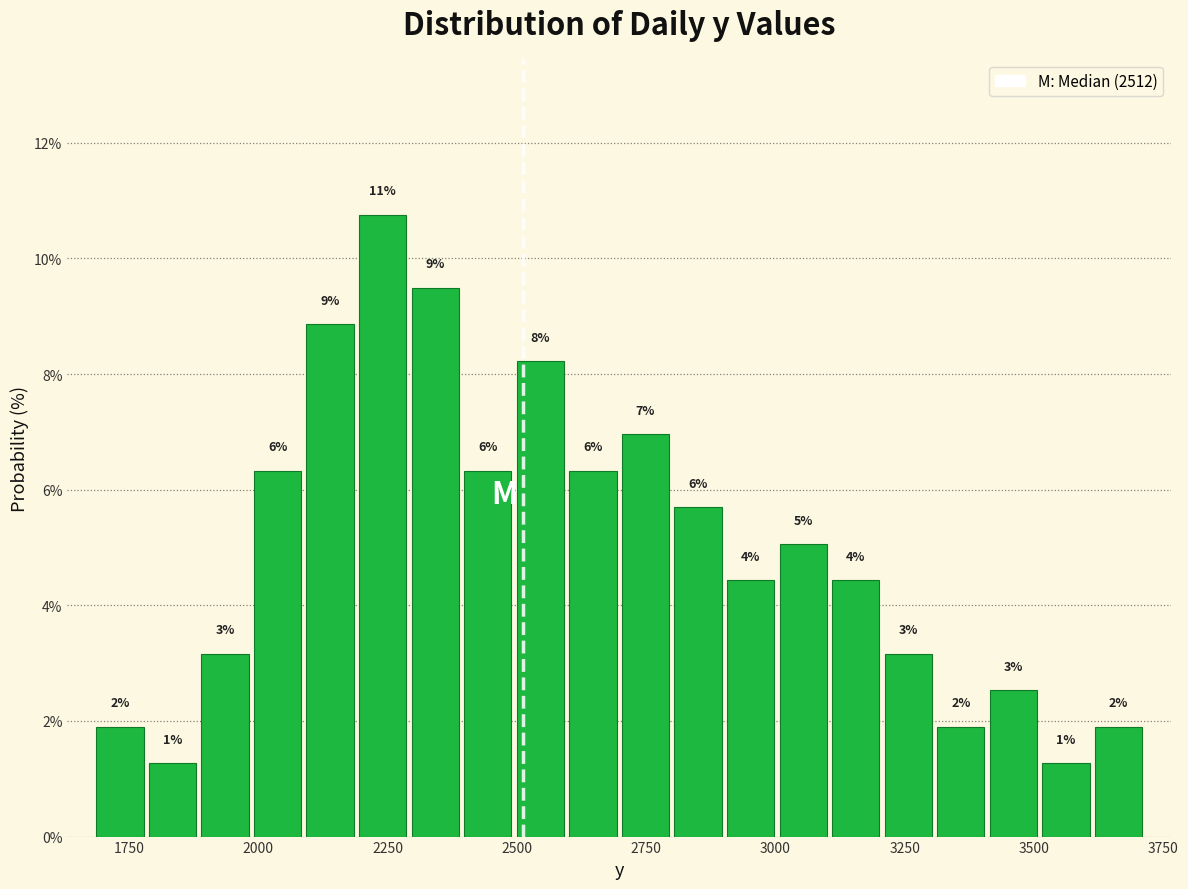

Read against the x-axis, roughly where is the centre of the tallest bar?

2250